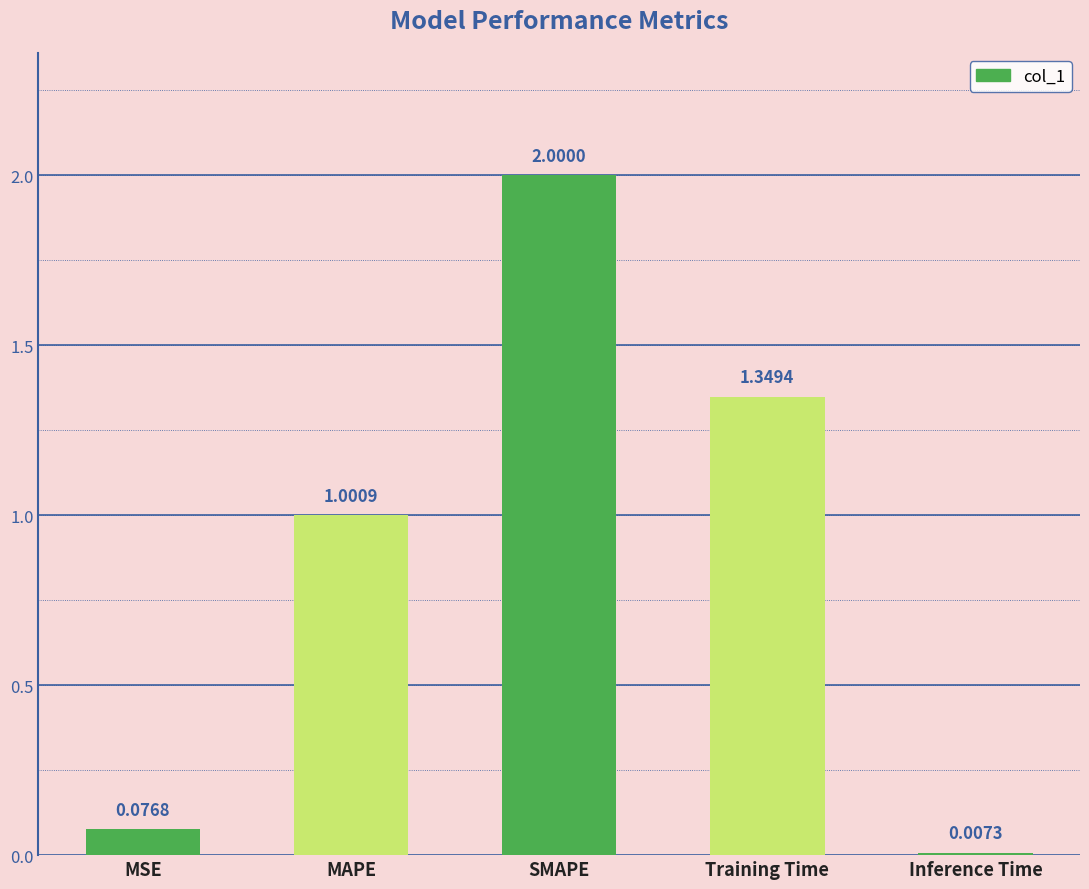

Where does the data first go above 1?

MAPE